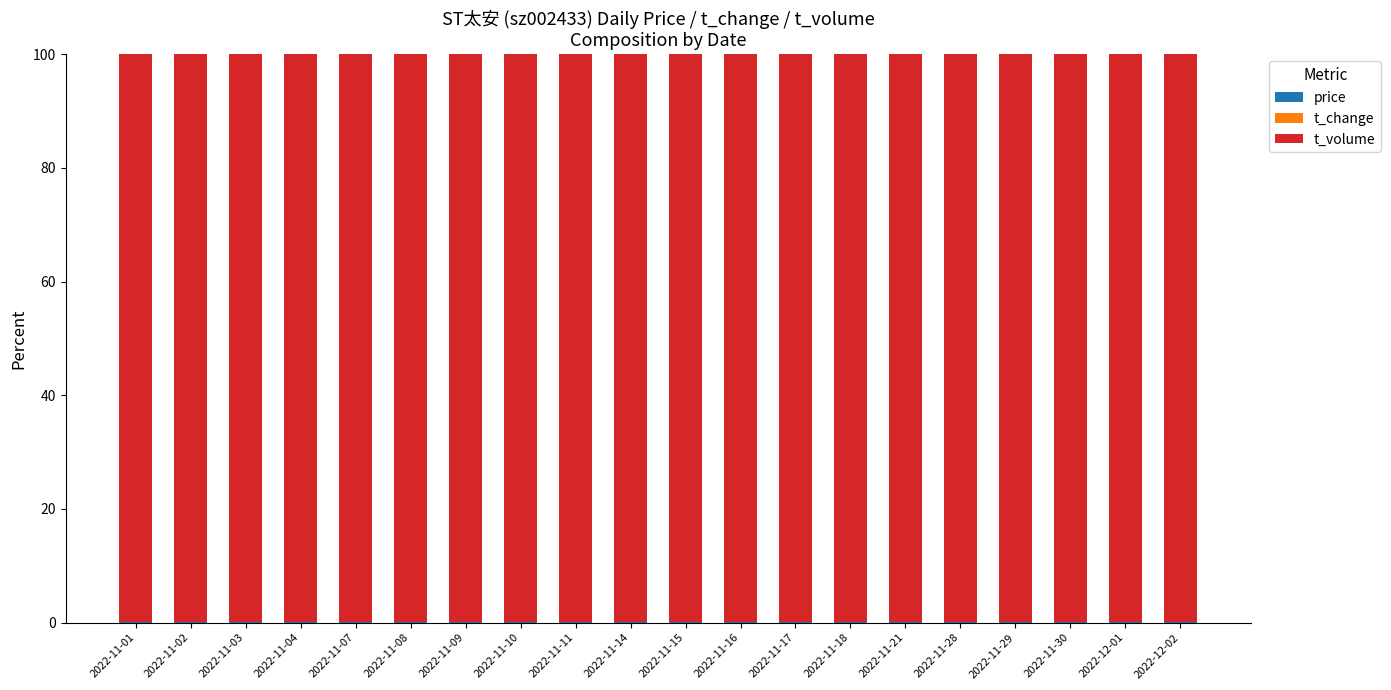

Is it true that t_change equals 0.0 at 2022-11-15?

False